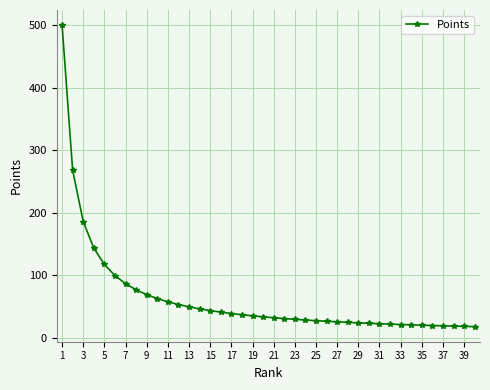

What is the sum of all values?

2524.6